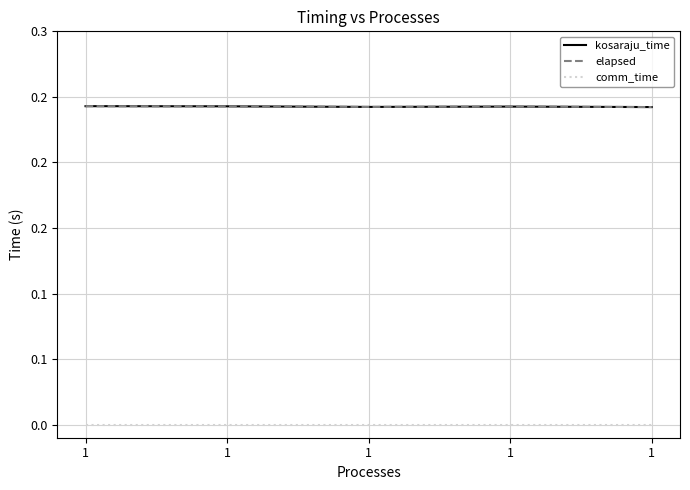

Which has a higher value, 1 or 1?

1